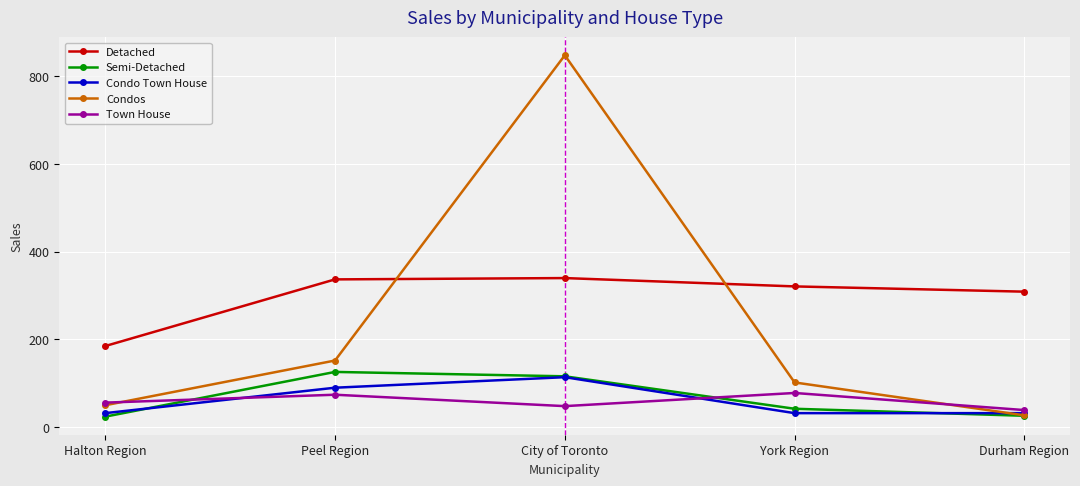

The value of Semi-Detached at Peel Region is 126. True or false?

True